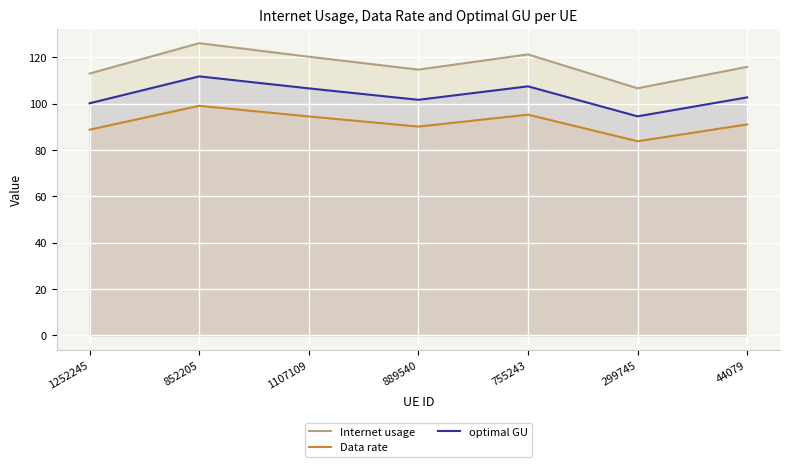

What is the difference between the Internet usage values at 755243 and 299745?

14.6